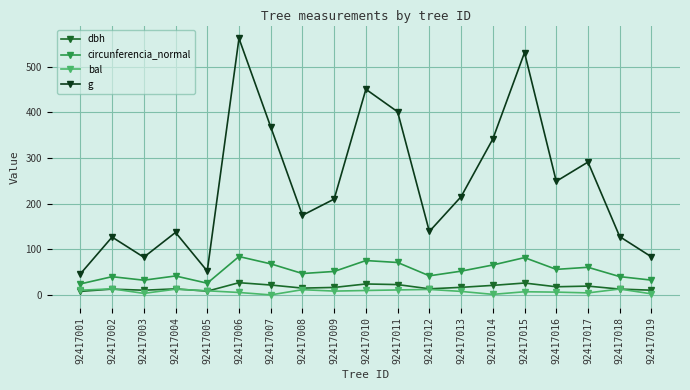

What is the average value of the g series?

241.5